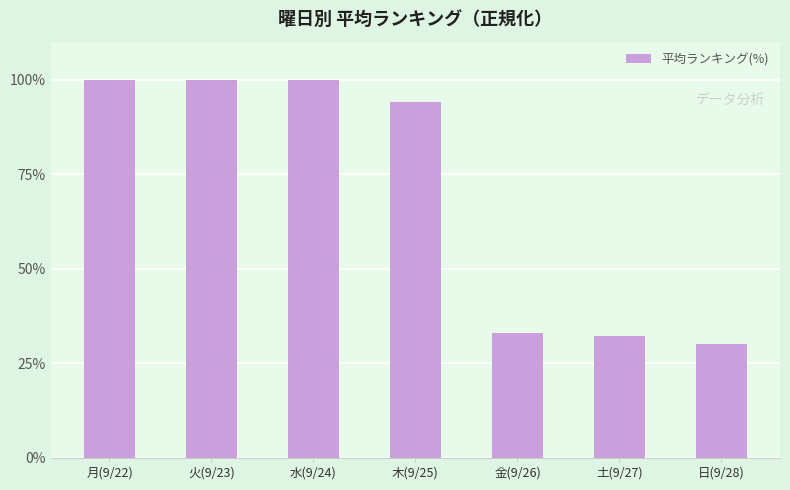

Count the number of values greater than 93.

4